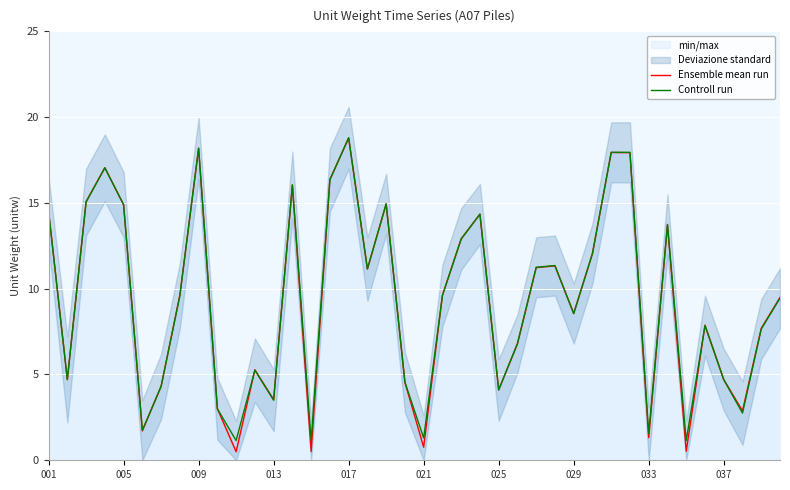

The Ensemble mean run series shows 3.5 at 013. True or false?

True